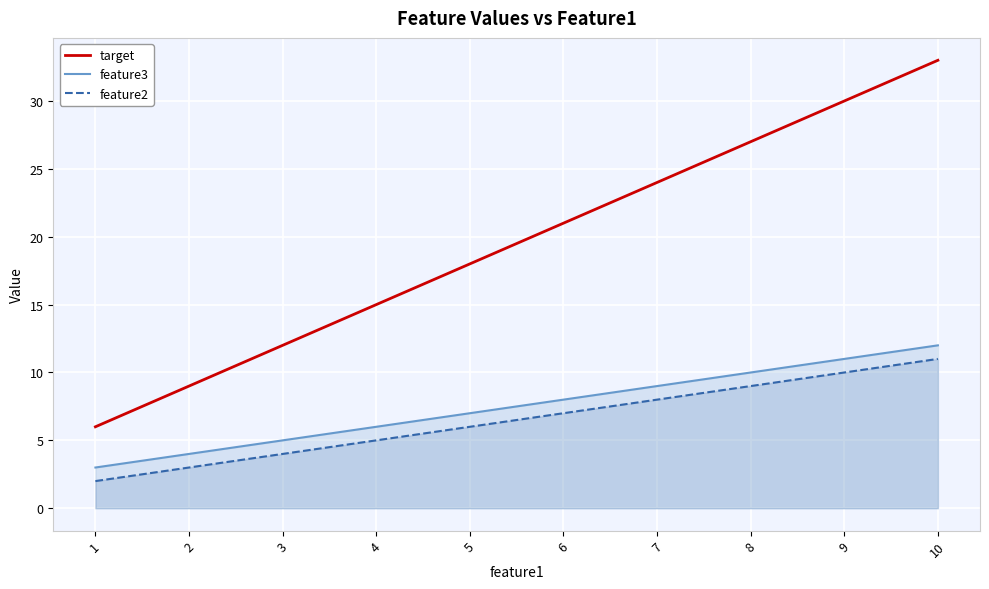

How many lines are shown in the chart?

3